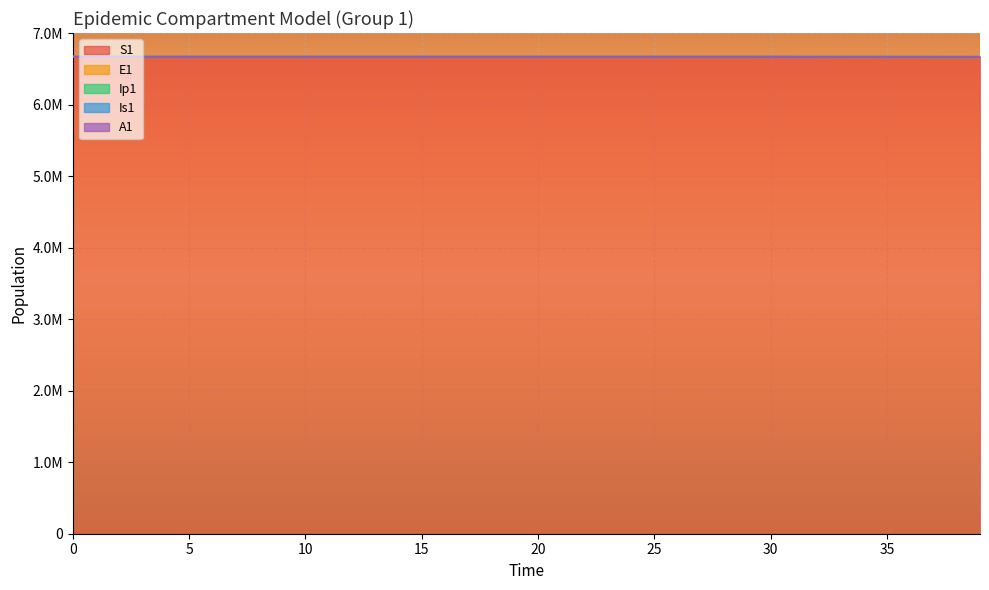

What is the maximum value shown in the chart?

6671083.0